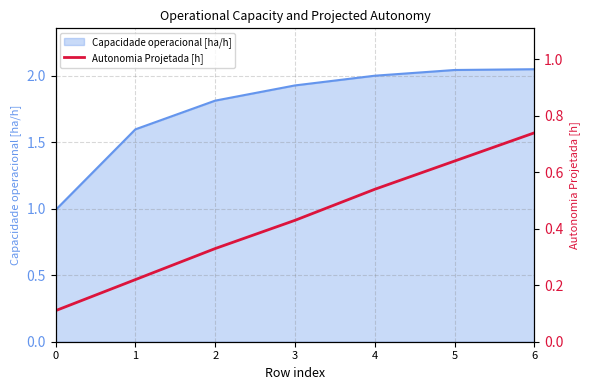

Does the chart display data point markers on the line(s)?

No